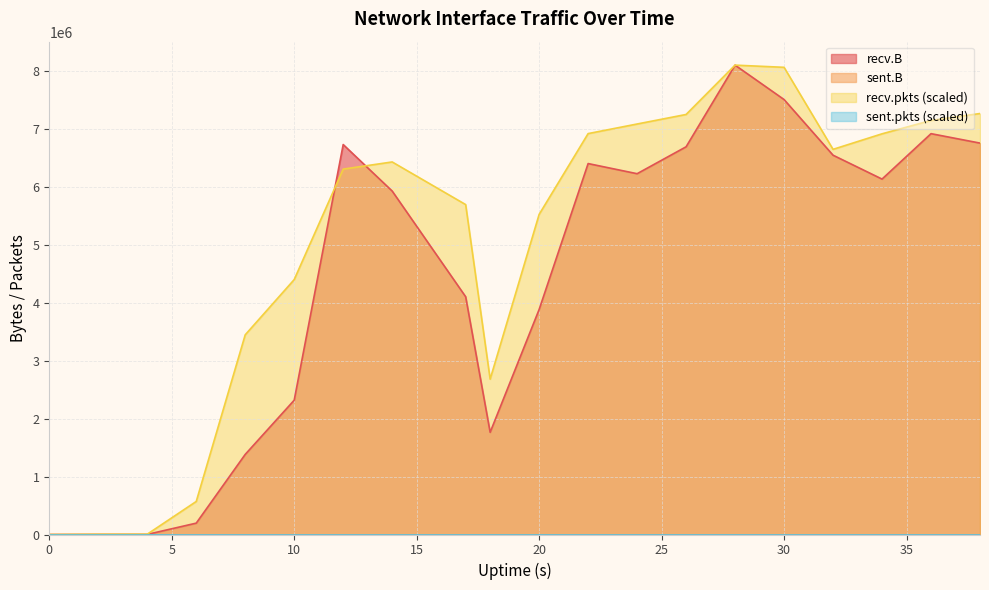

How many times do recv.B and recv.pkts cross each other?

2